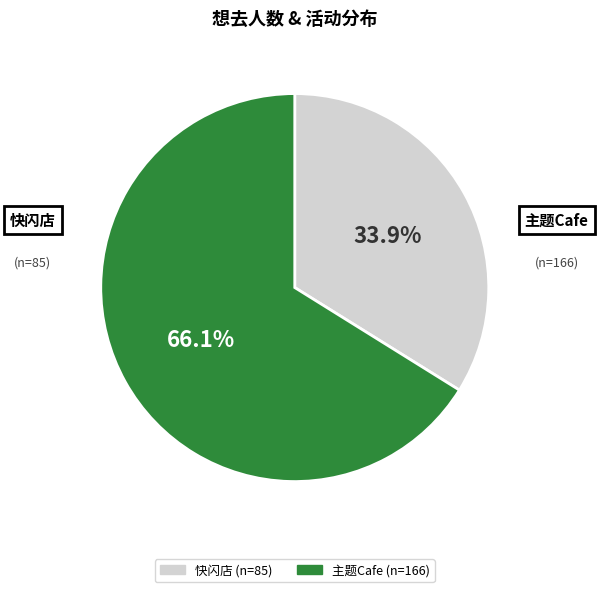

Does any single category account for the majority?

Yes